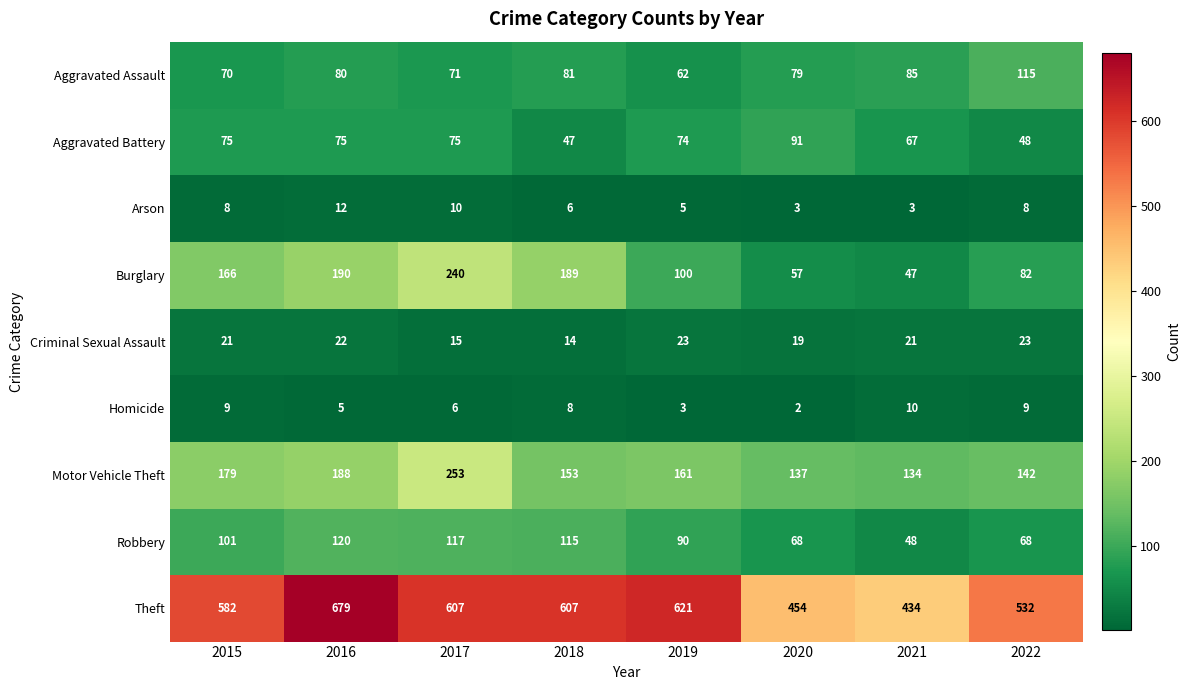

What is the total value across all series at 2015?

1211